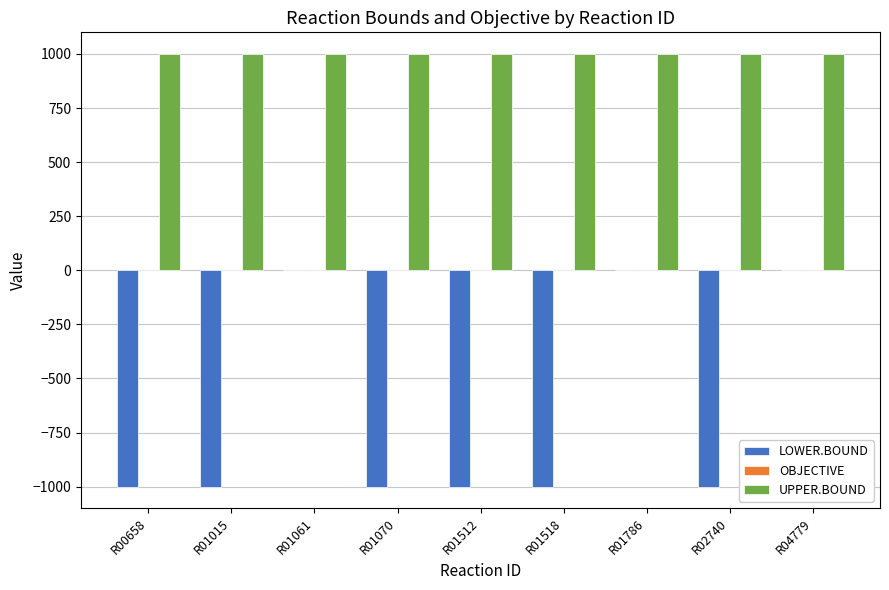

The value of UPPER.BOUND at R01070 is 1000. True or false?

True